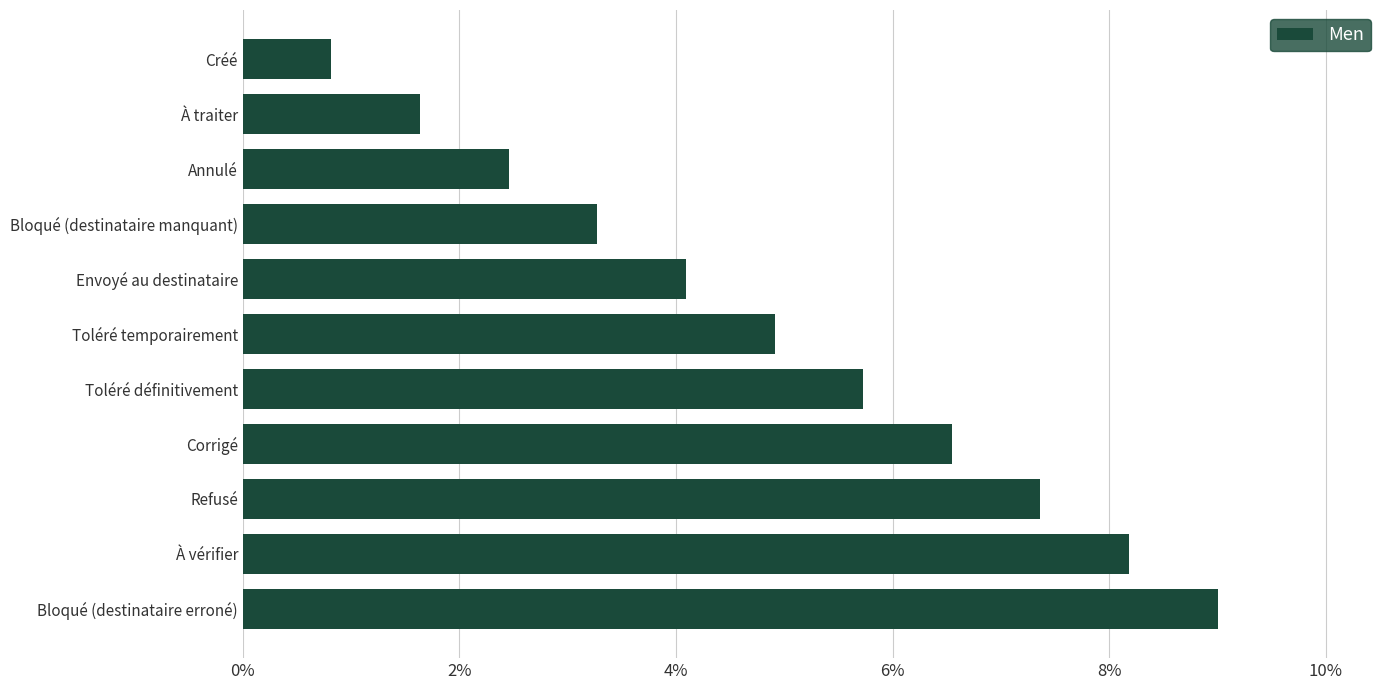

Is it true that the value at À traiter is 1.6?

True